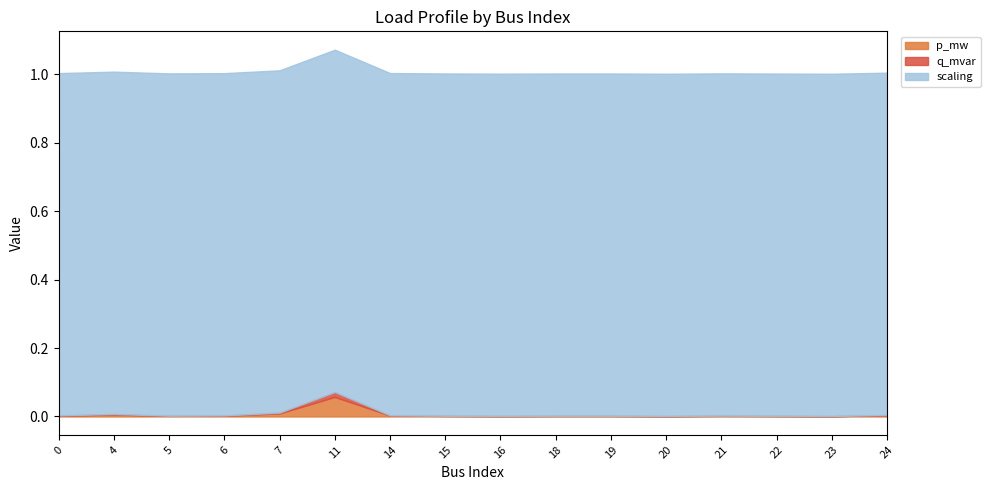

Reading left to right, what are all the values shown in this chart?

p_mw: 0=0.0	4=0.0	5=0.0	6=0.0	7=0.0	11=0.1	14=0.0	15=0.0	16=0.0	18=0.0	19=0.0	20=0.0	21=0.0	22=0.0	23=0.0	24=0.0
q_mvar: 0=0.0	4=0.0	5=0.0	6=0.0	7=0.0	11=0.0	14=0.0	15=0.0	16=0.0	18=0.0	19=0.0	20=0.0	21=0.0	22=0.0	23=0.0	24=0.0
scaling: 0=1.0	4=1.0	5=1.0	6=1.0	7=1.0	11=1.0	14=1.0	15=1.0	16=1.0	18=1.0	19=1.0	20=1.0	21=1.0	22=1.0	23=1.0	24=1.0